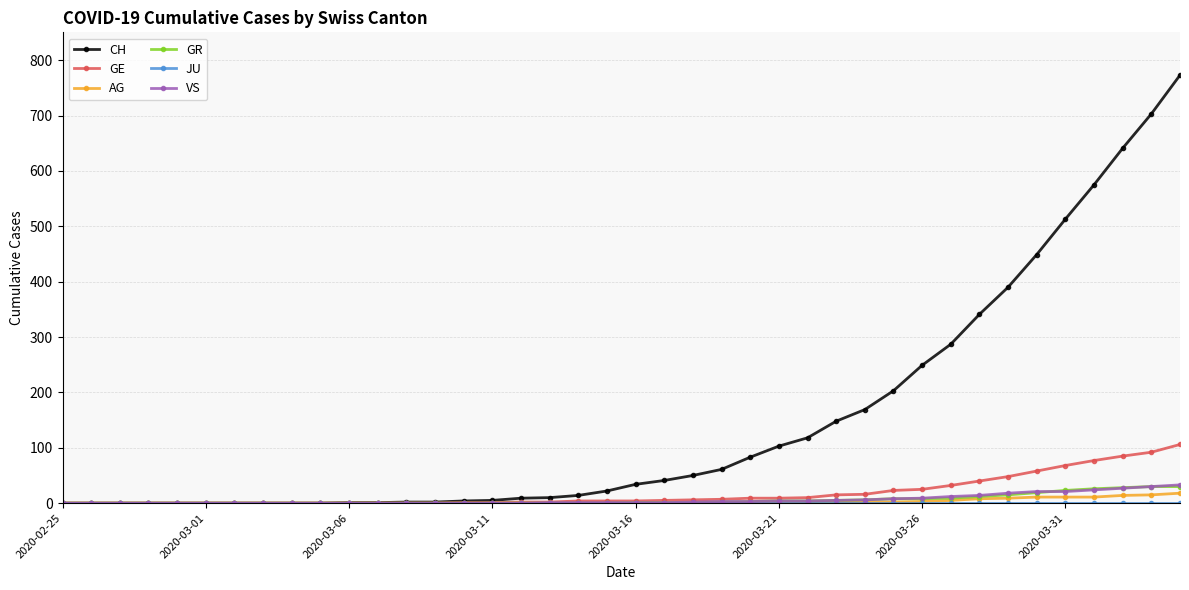

What is the maximum value for VS?

33